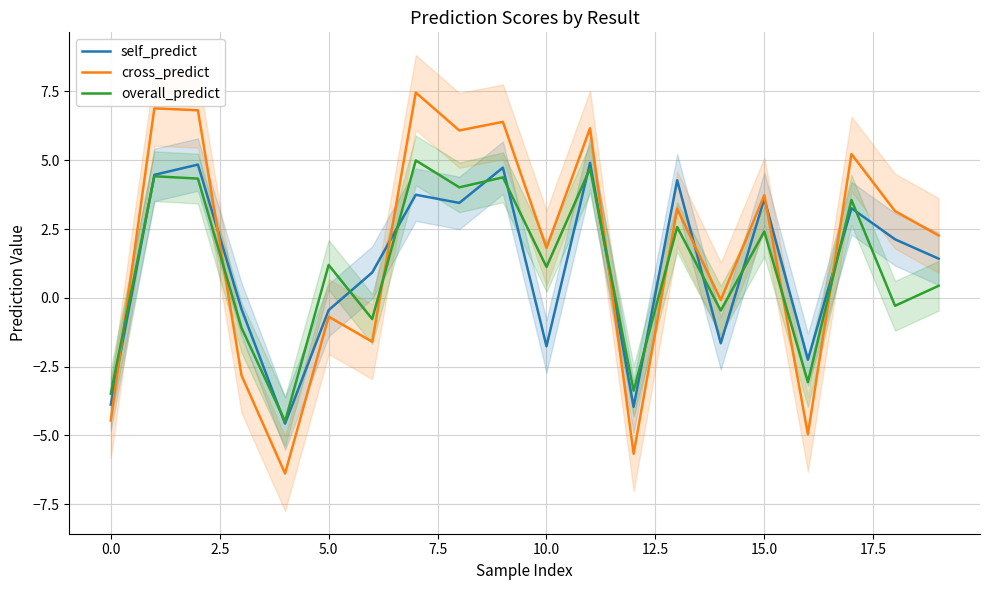

What is the value of the overall_predict point at the 6th from the left?

1.2